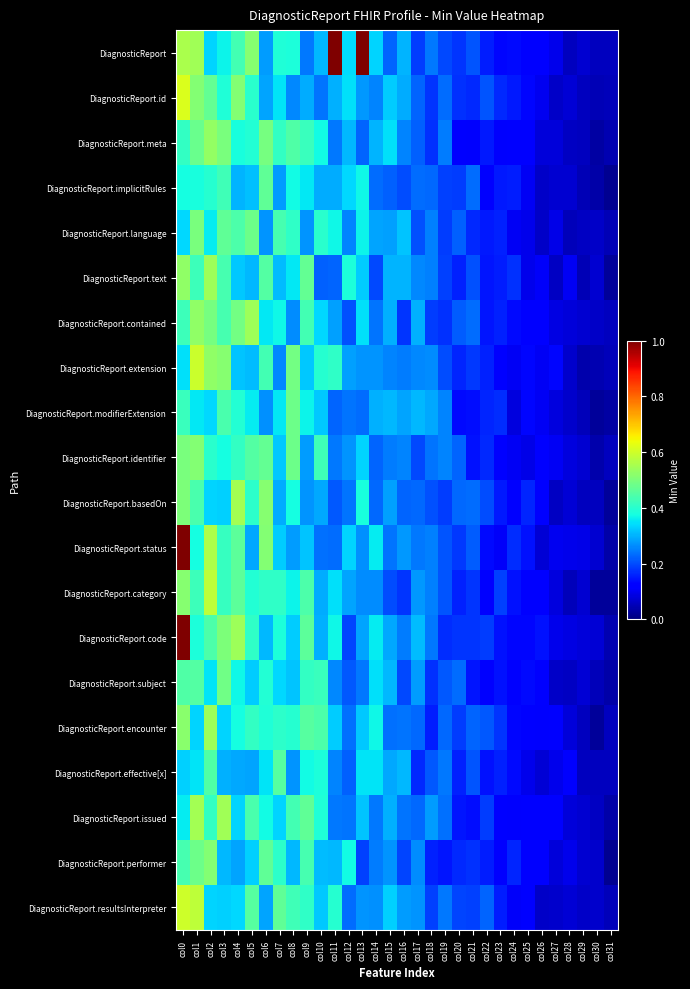

How many series are shown in this chart?

20